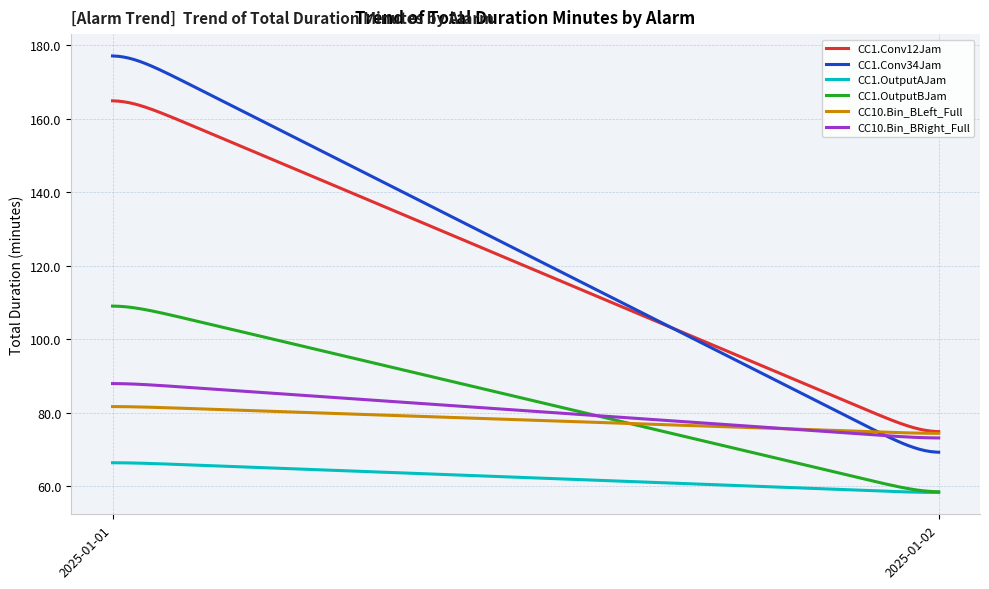

True or false: CC10.Bin_BLeft_Full and CC1.OutputAJam intersect in this chart.

False